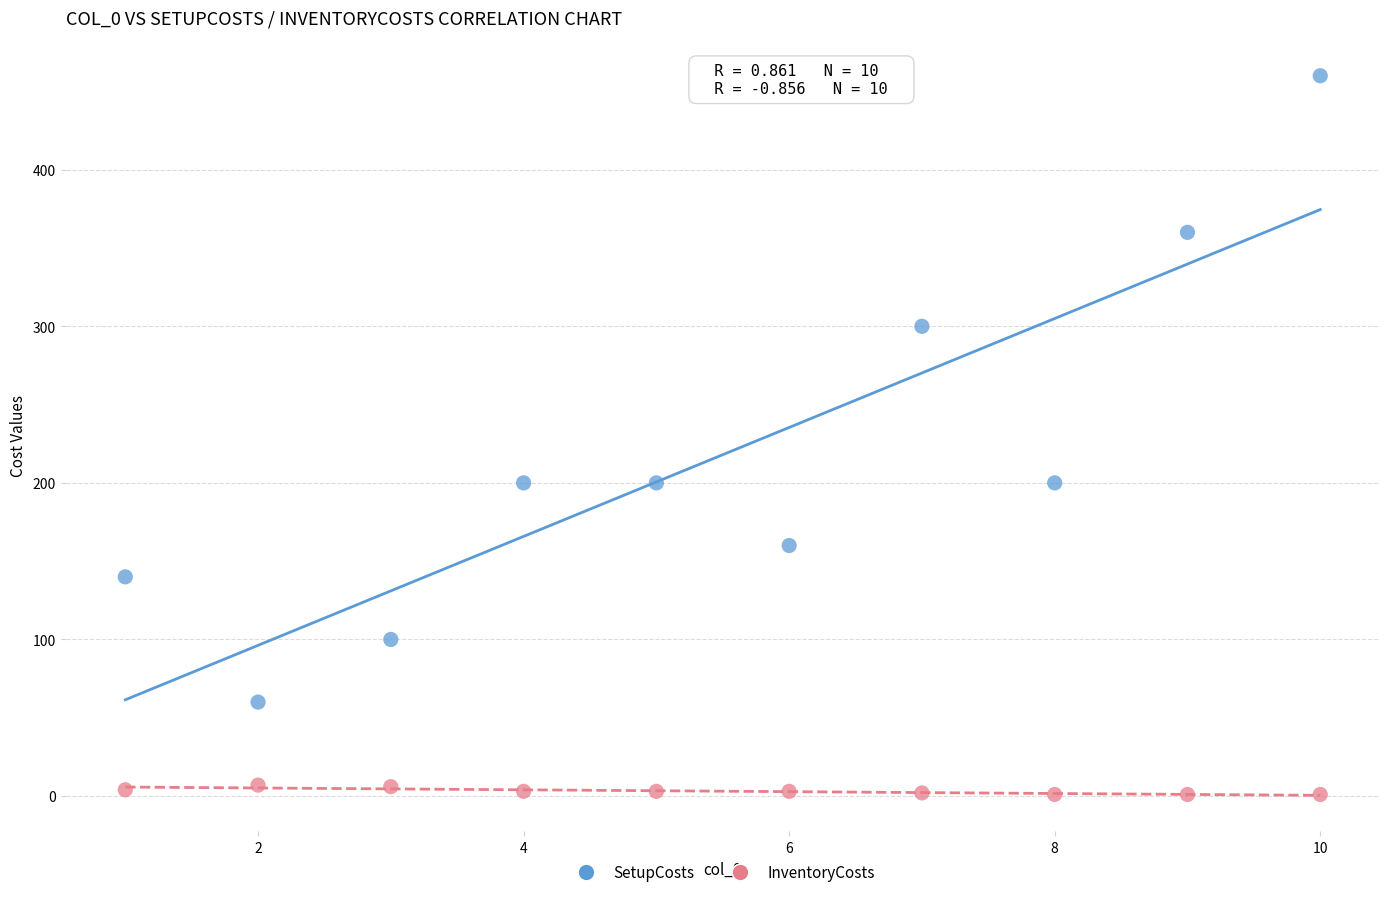

Which series has the widest spread of Y values?

SetupCosts